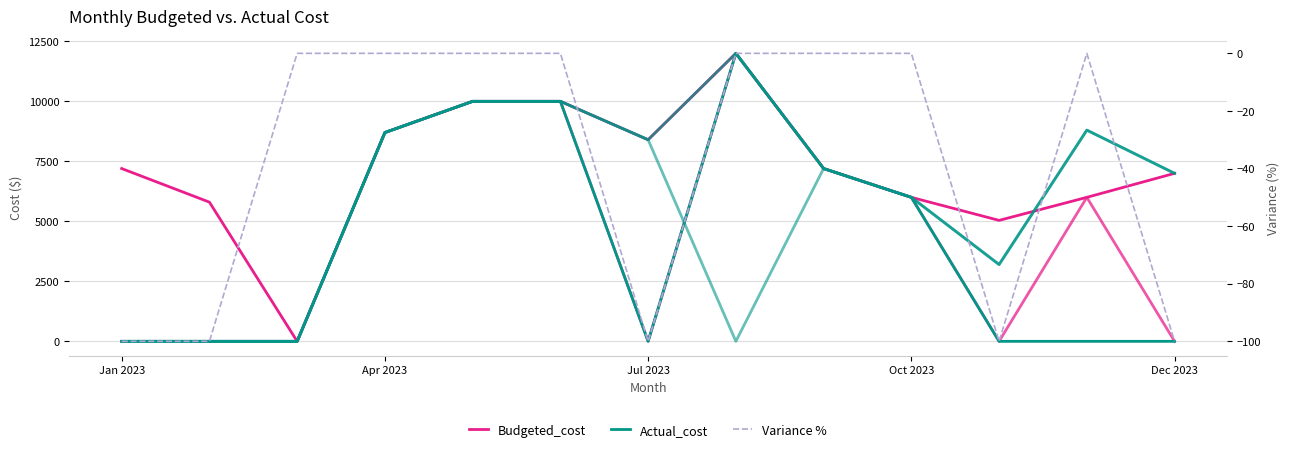

Is it true that Actual_cost equals 6000 at Oct 2023?

True